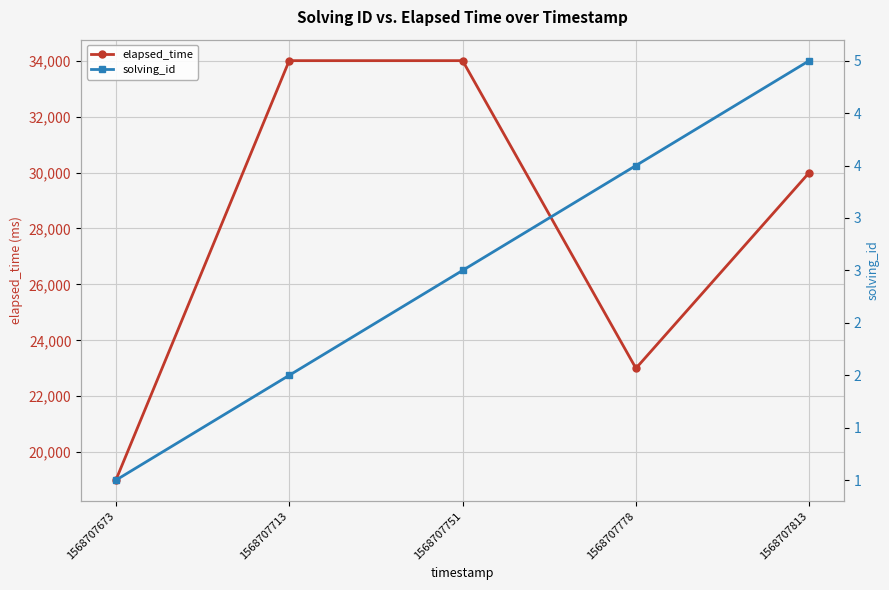

List the series in order of their overall mean, lowest first.

solving_id, elapsed_time